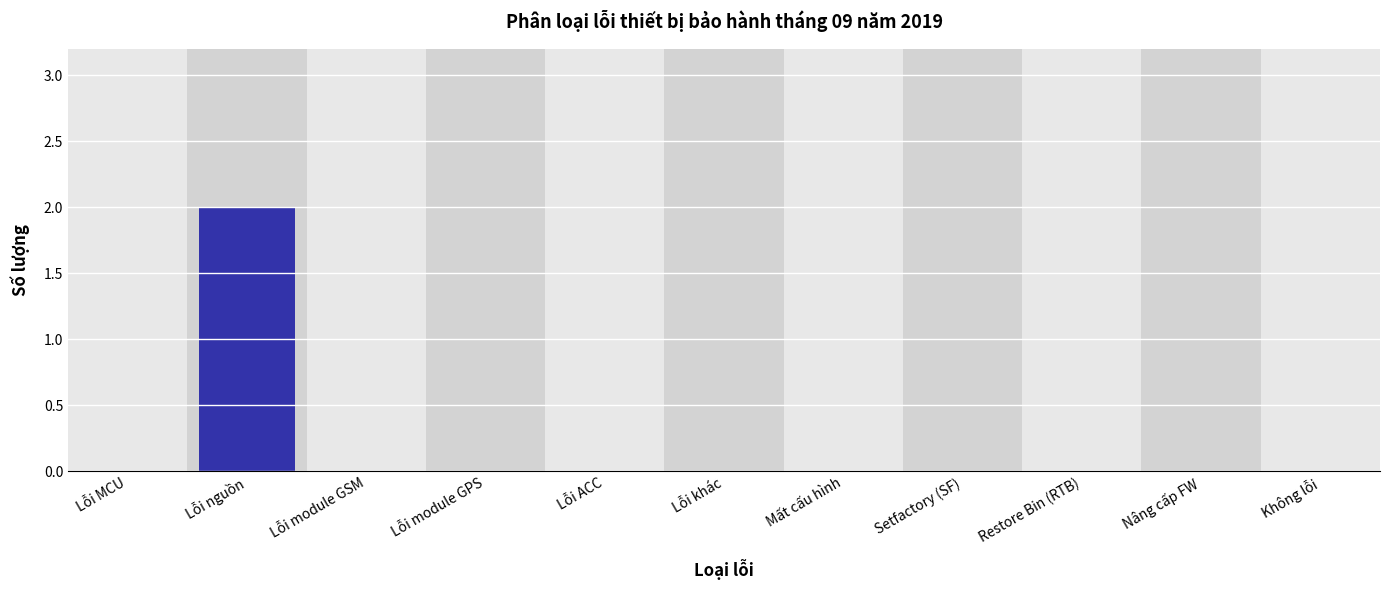

Reading right to left, list all the values displayed in this chart.

Không lỗi=0	Nâng cấp FW=0	Restore Bin (RTB)=0	Setfactory (SF)=0	Mất cấu hình=0	Lỗi khác=0	Lỗi ACC=0	Lỗi module GPS=0	Lỗi module GSM=0	Lỗi nguồn=2	Lỗi MCU=0